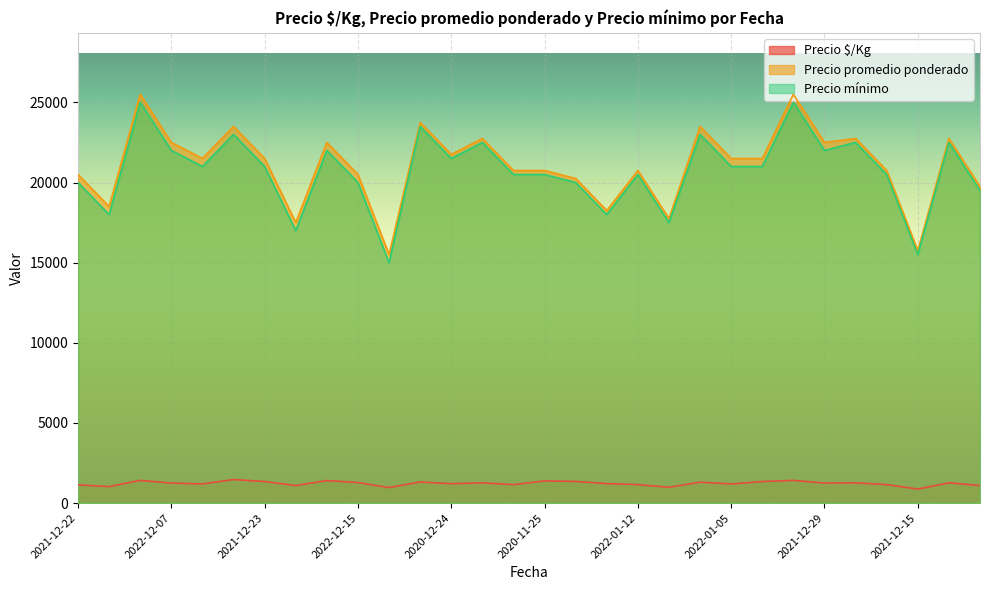

Which series has the largest total across all categories?

Precio promedio ponderado